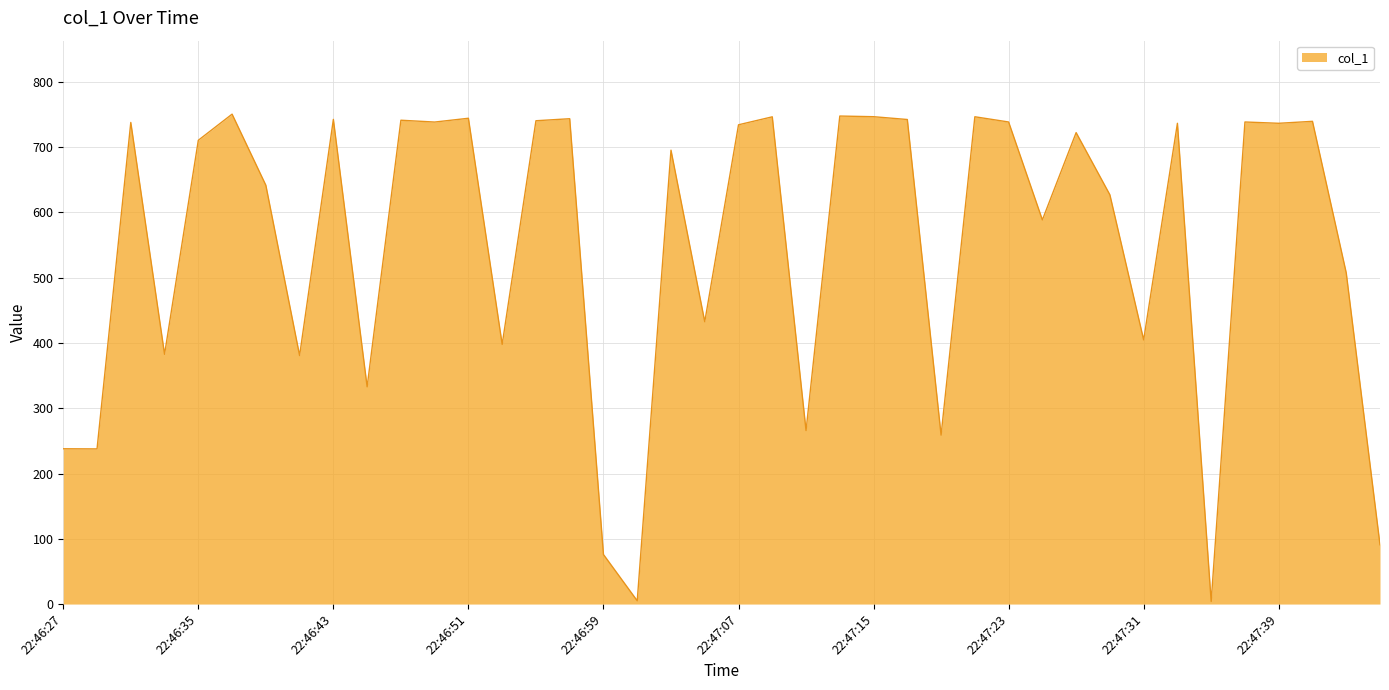

What is the difference between the maximum and minimum values?

746.5